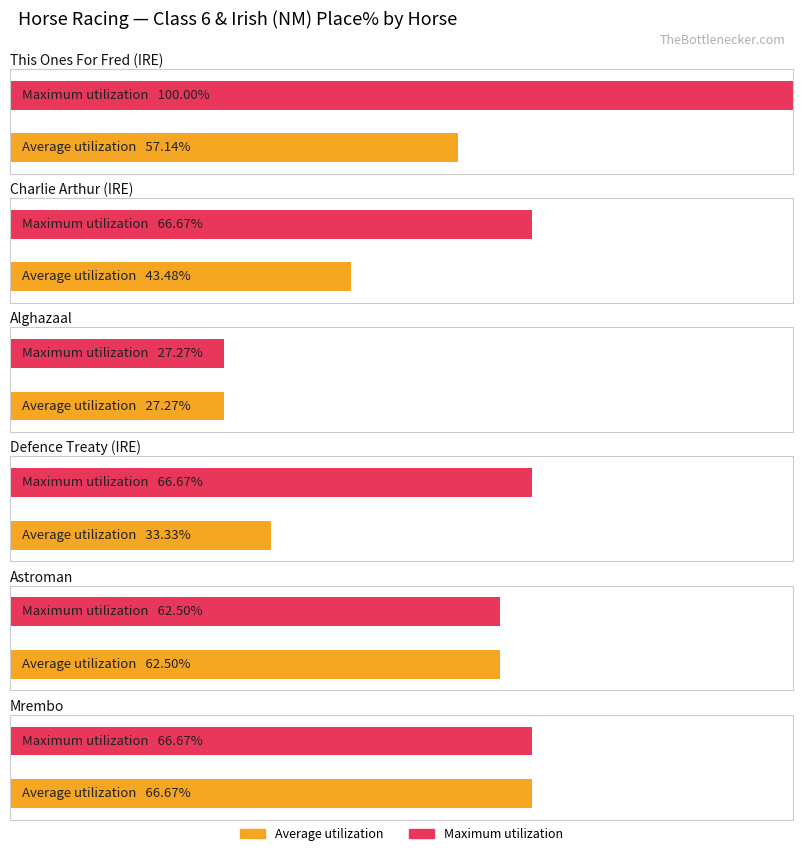

Rank the series by their average value, from lowest to highest.

Average utilization, Maximum utilization